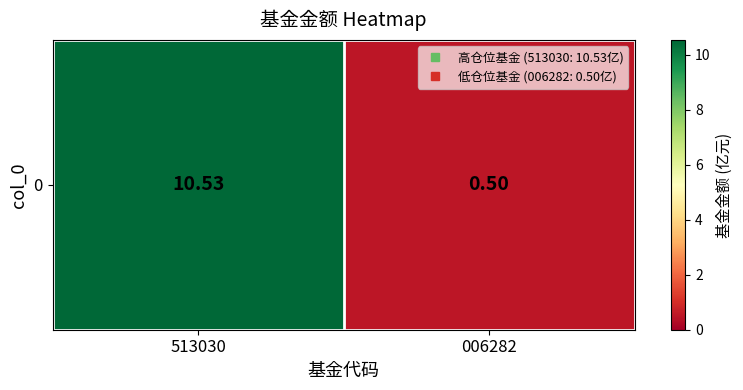

Rank the categories by value from highest to lowest.

513030, 006282